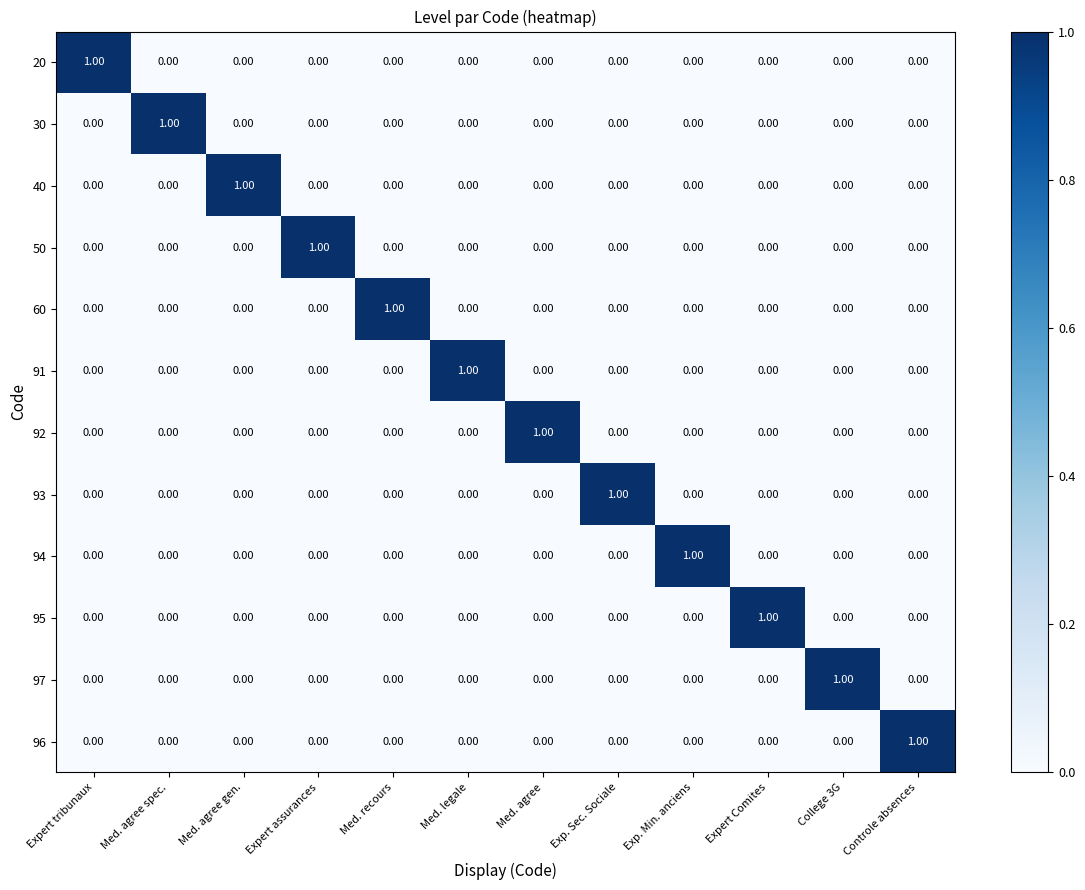

What is the greatest value displayed?

1